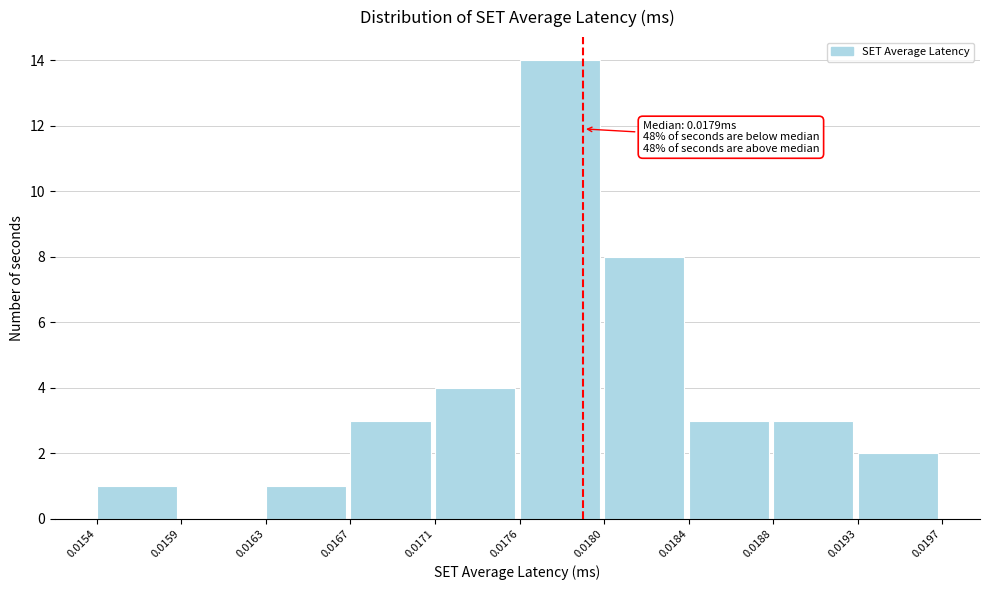

Reading left to right, list all the values displayed in this chart.

0.0154=1	0.0159=0	0.0163=1	0.0167=3	0.0171=4	0.0176=14	0.0180=8	0.0184=3	0.0188=3	0.0193=2